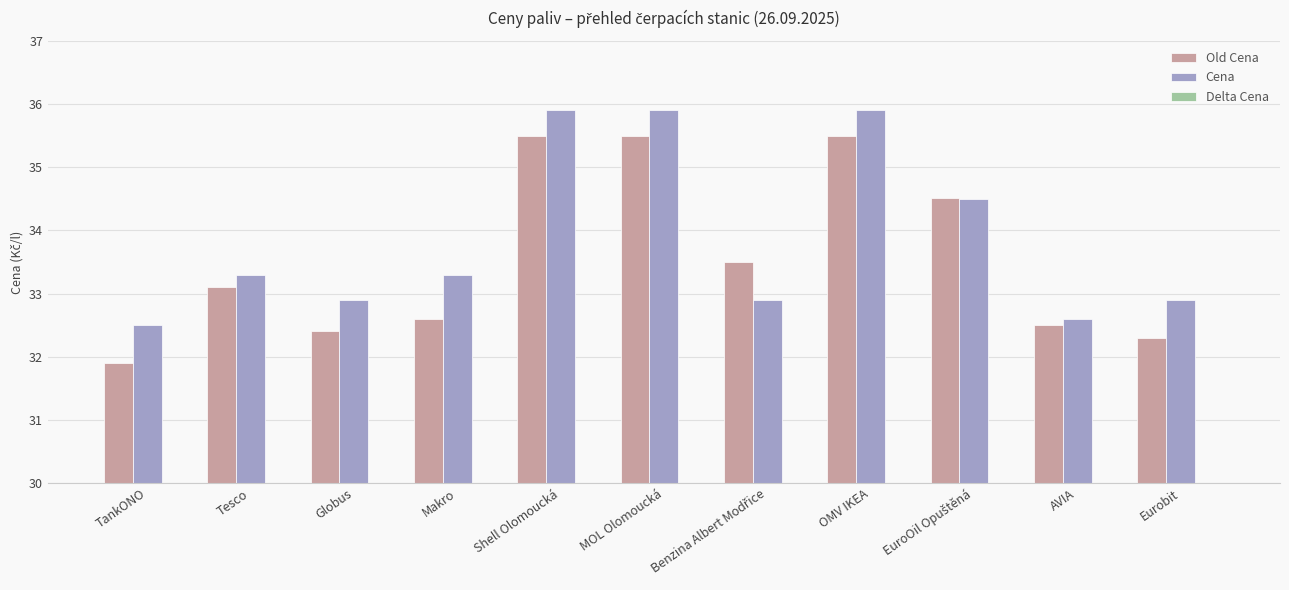

How many values in the Delta Cena series exceed 0?

9